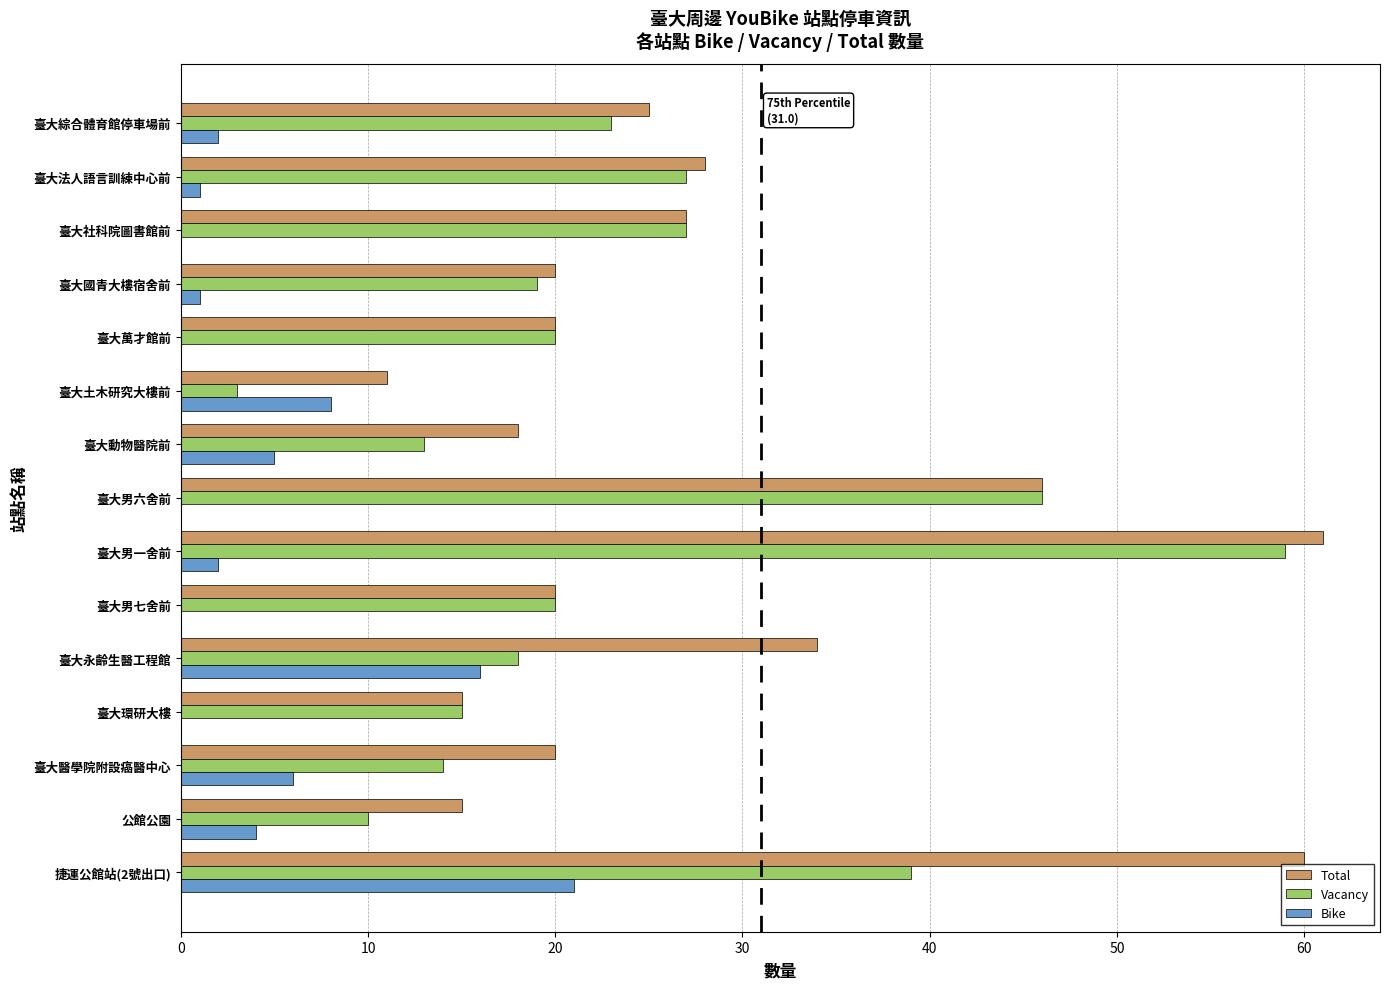

What is the sum of all Vacancy values?

353